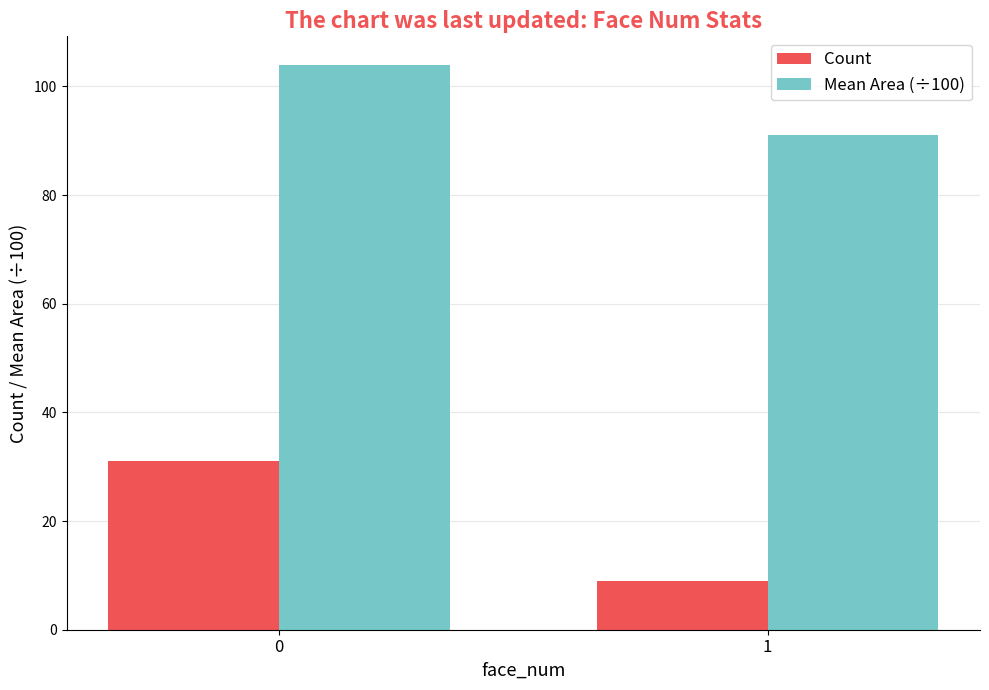

What is the value of the Mean Area (÷100) bar at the 1st from the left?

104